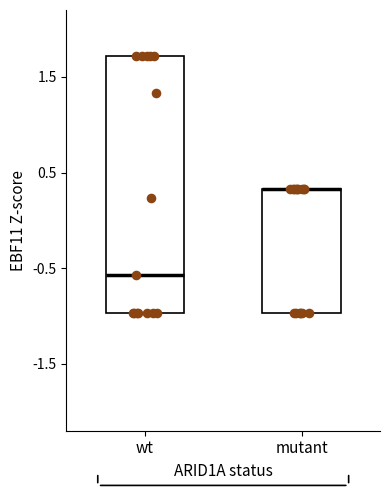

Comparing the boxes themselves (not the whiskers), which one is the tallest?

wt